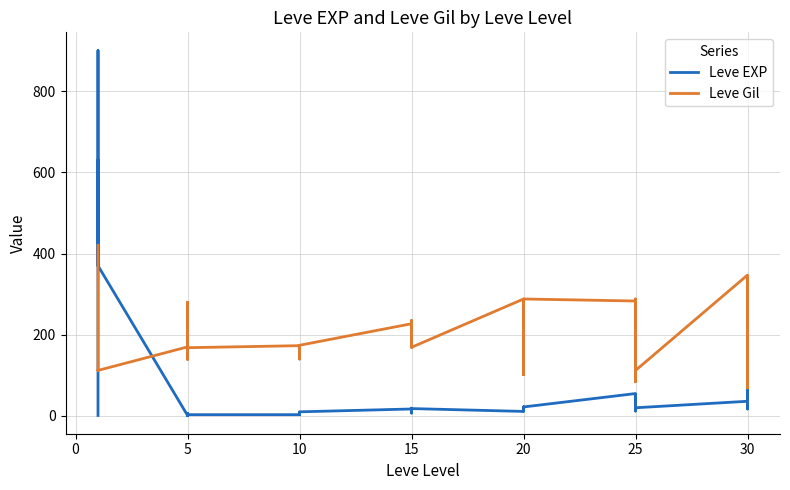

After their last crossing, which series has the higher values: Leve EXP or Leve Gil?

Leve Gil